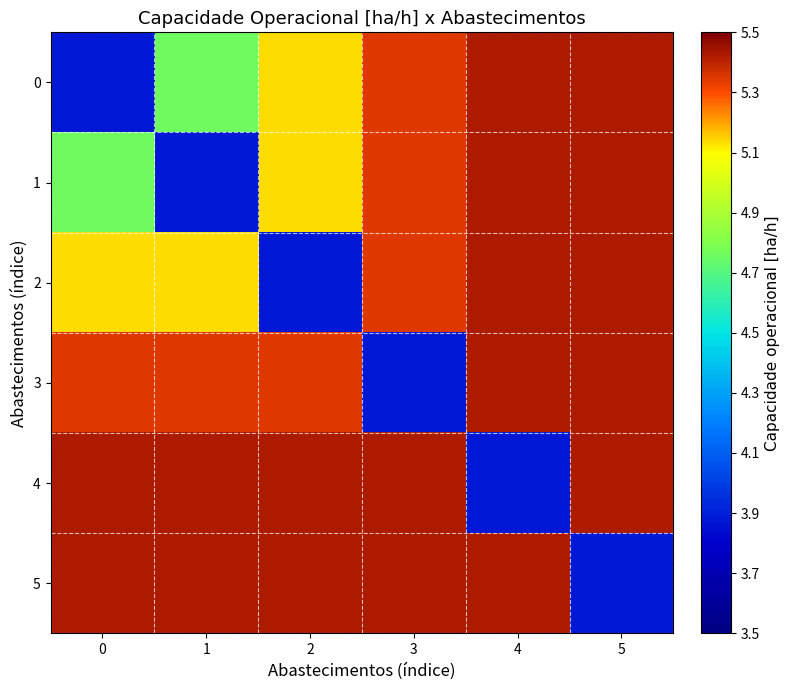

What is the greatest value displayed?

1.0